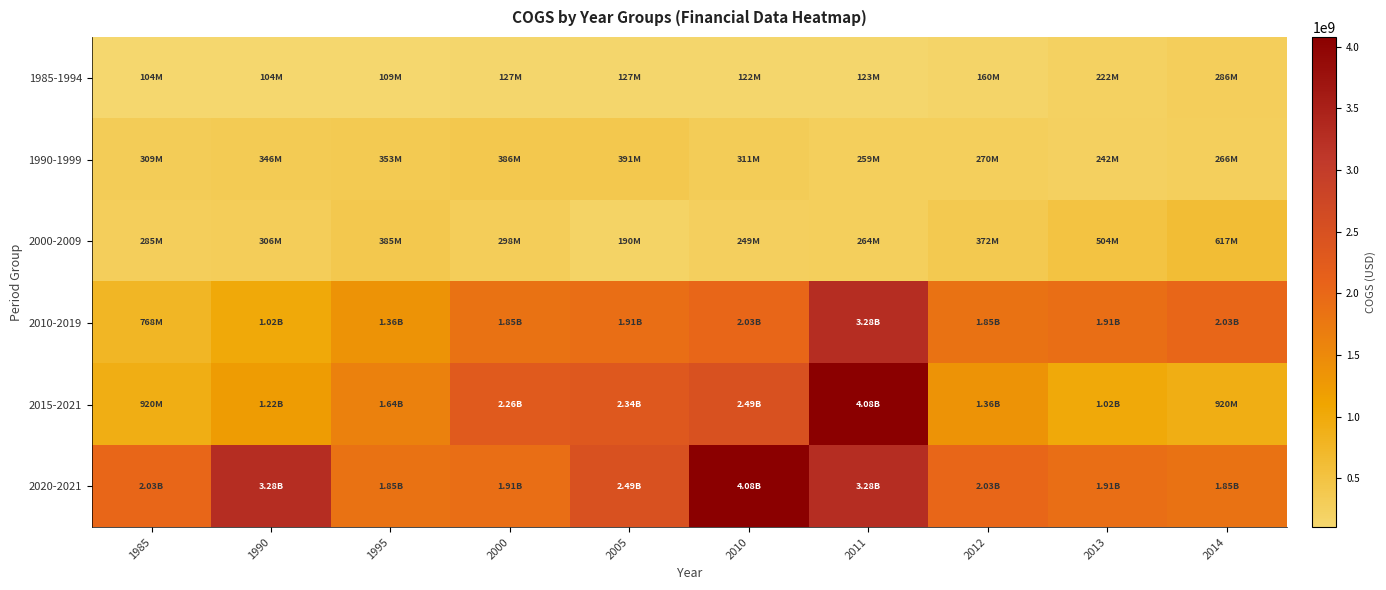

What is the spread (max minus min) of values at 2013?

1691811000